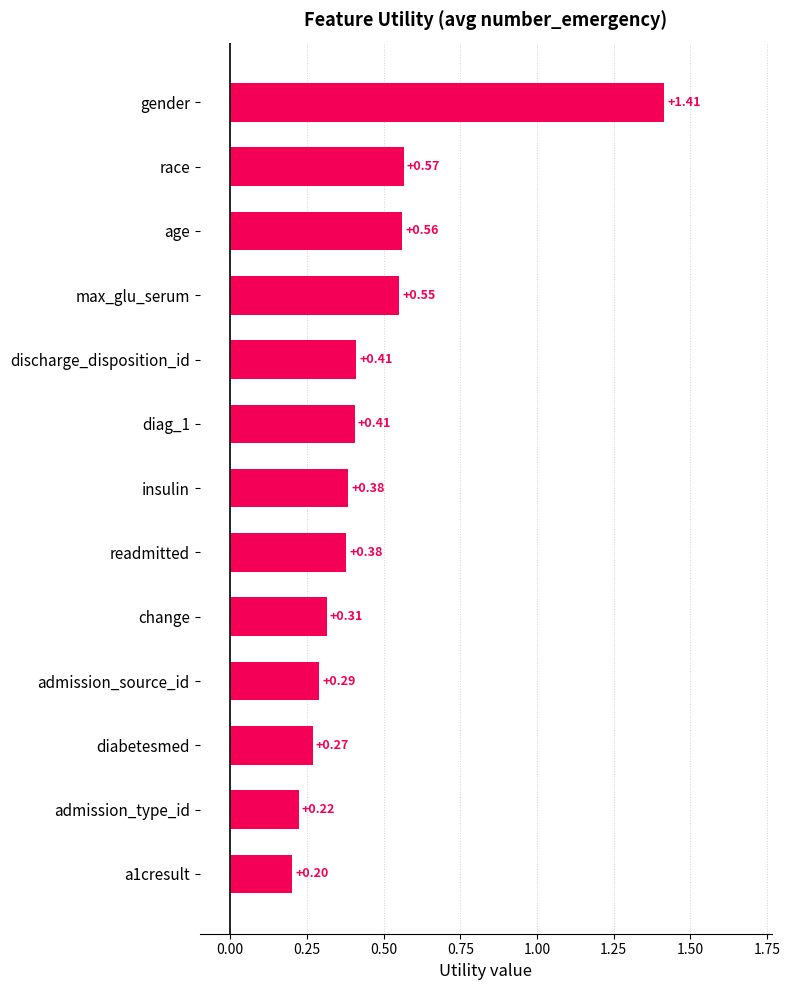

What is the difference between the maximum and minimum values?

1.2